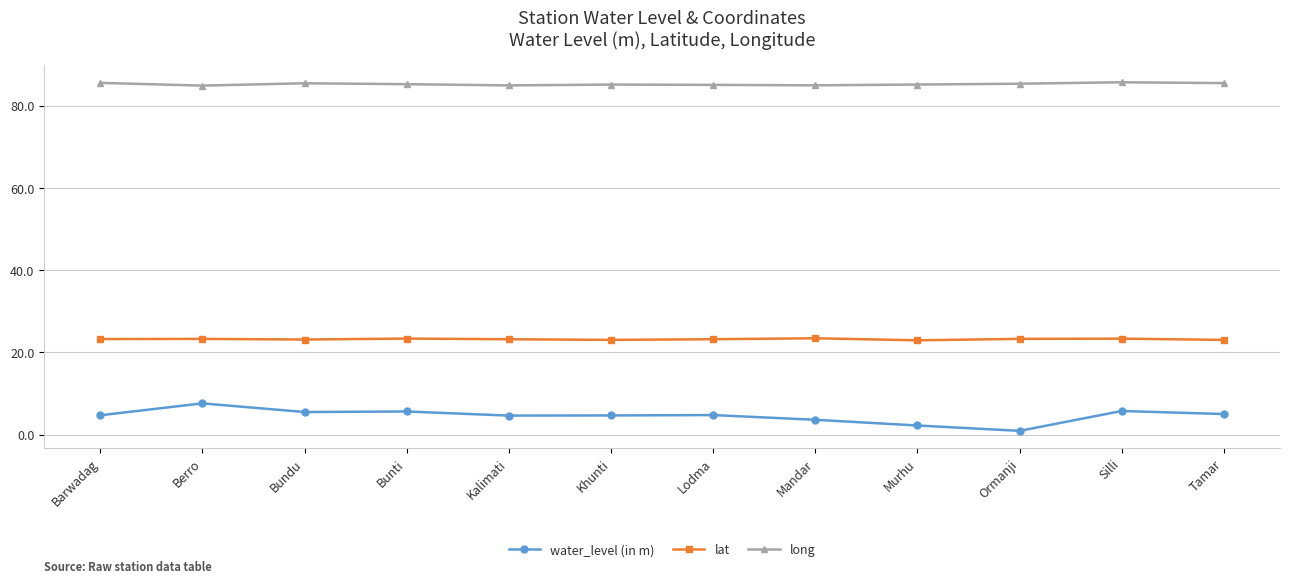

What is the value of the long point at the 3rd from the left?

85.6